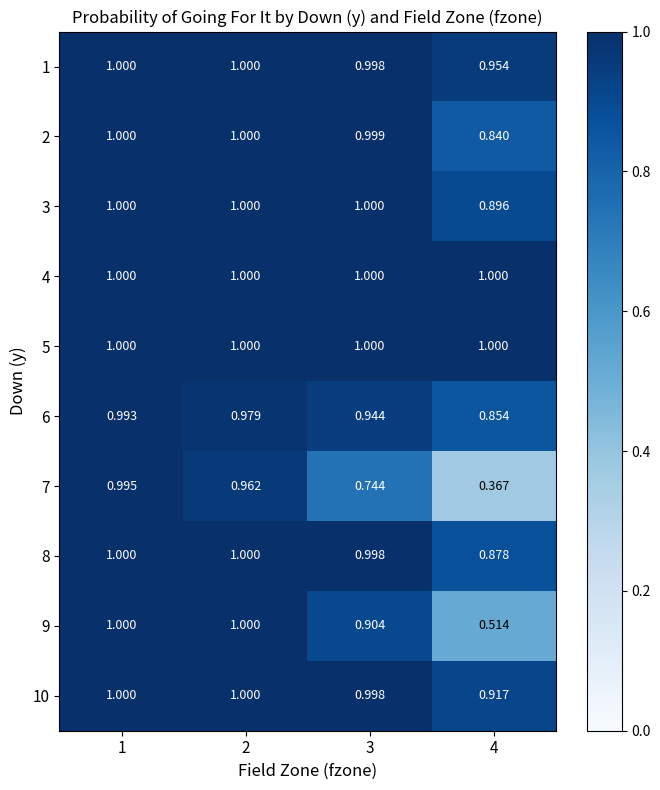

Is the value of 9 at 4 greater than the value of 3 at 2?

No